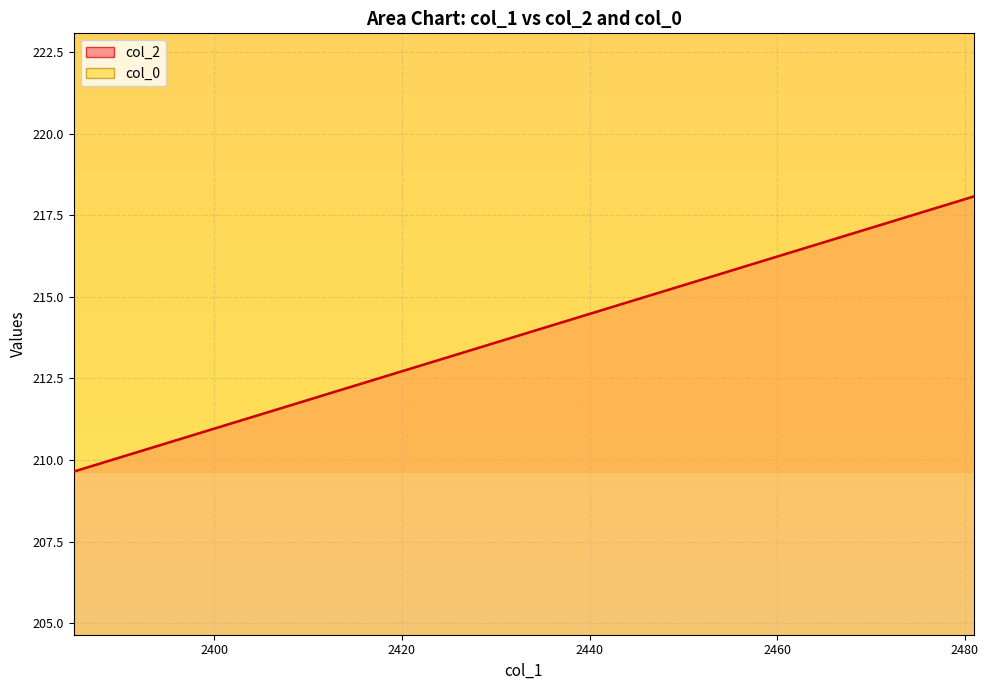

What is the sum of the col_2 values at 2470 and 2418?

429.7